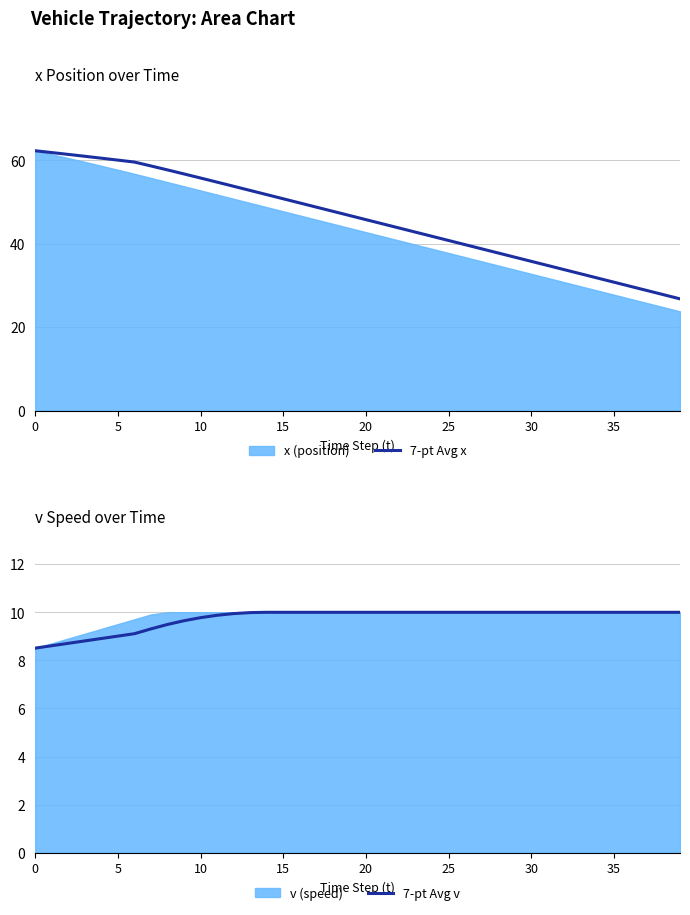

What is the label of the 7th point from the right?

33